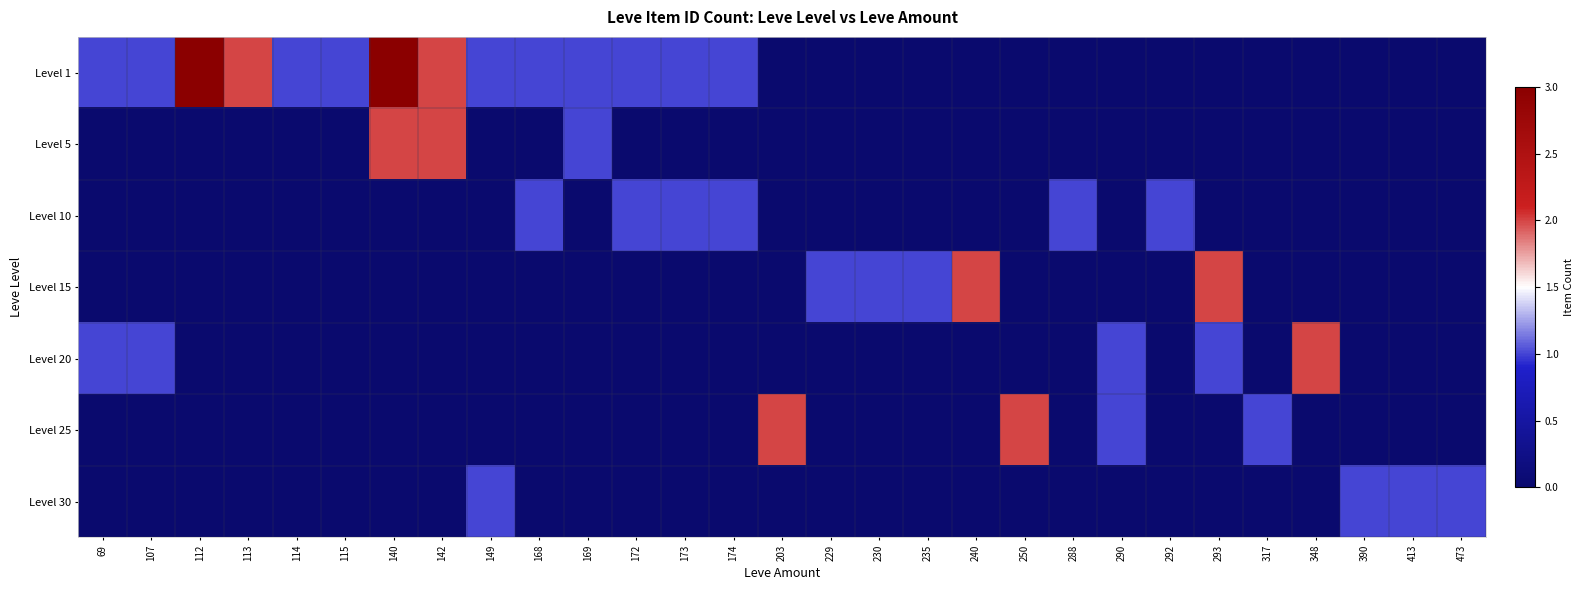

What is the spread (max minus min) of values at 473?

1